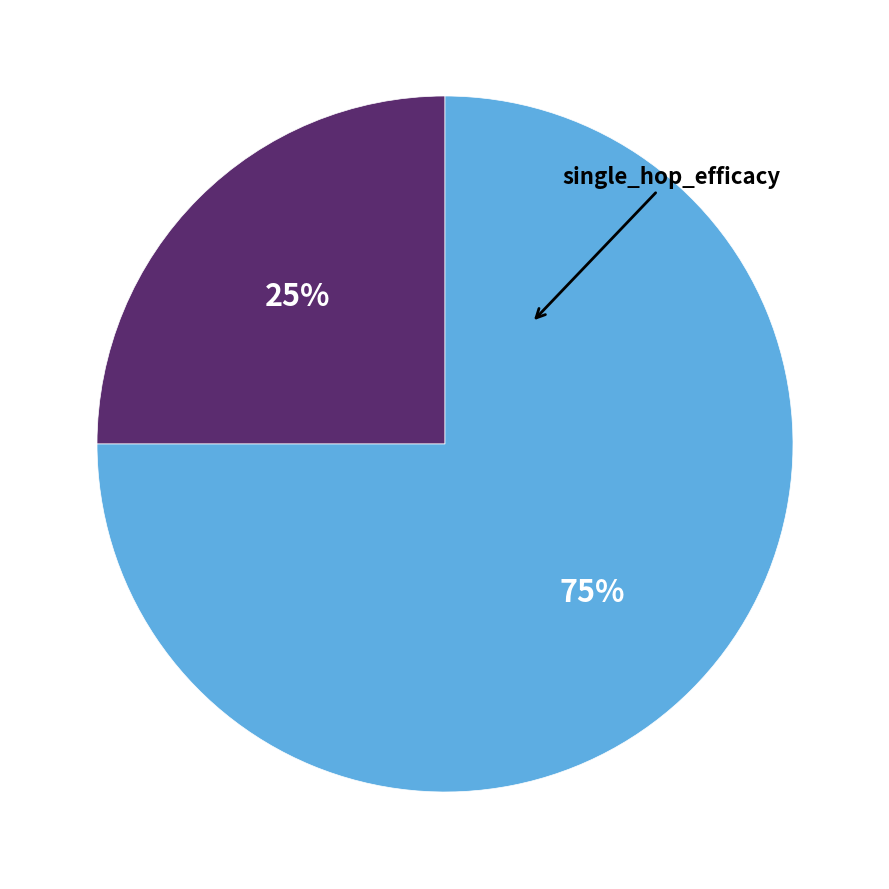

To the nearest percent, what is the average slice percentage?

50%